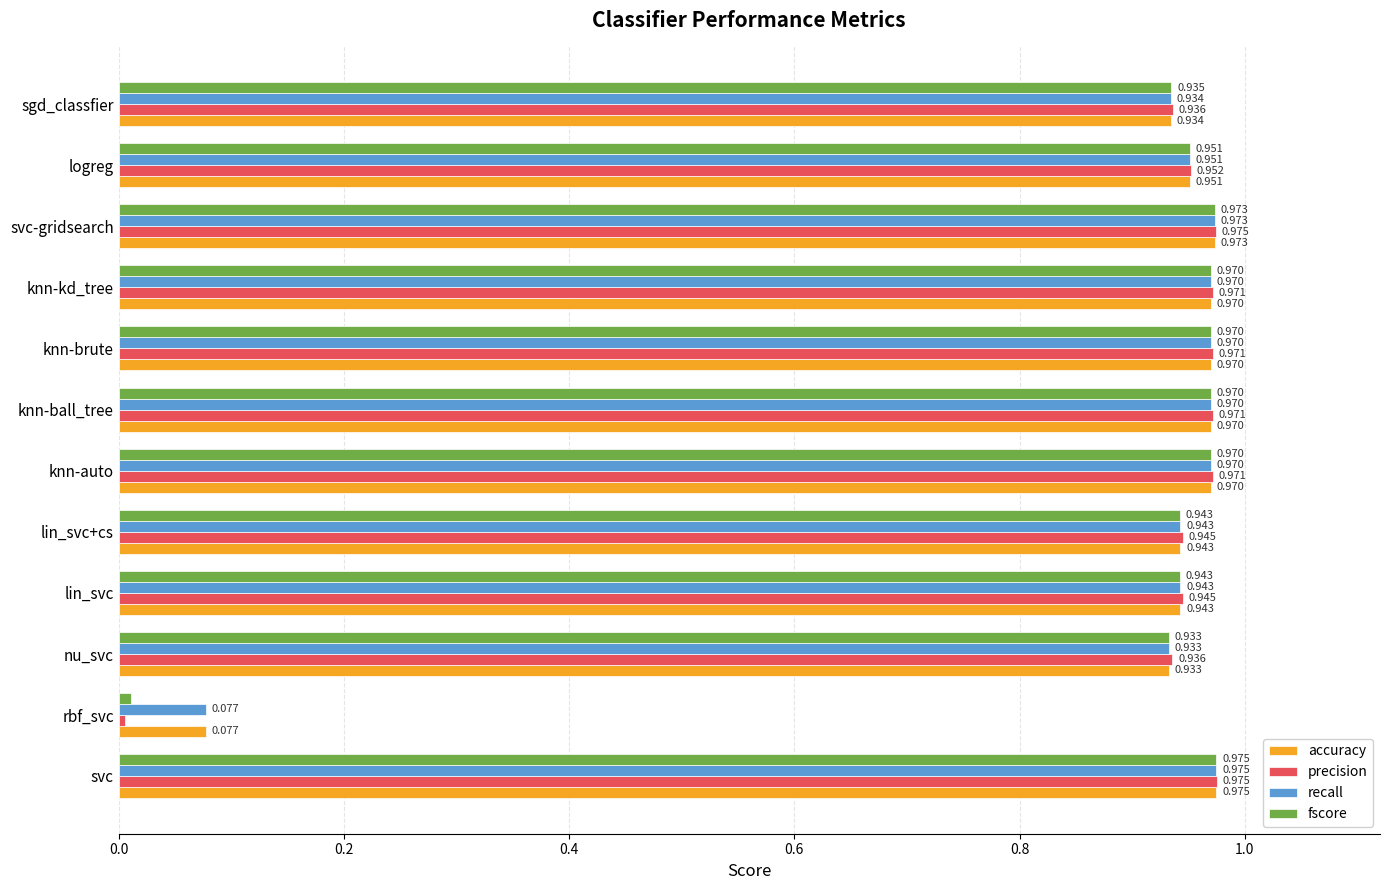

At which category is the sum across all series the highest?

svc